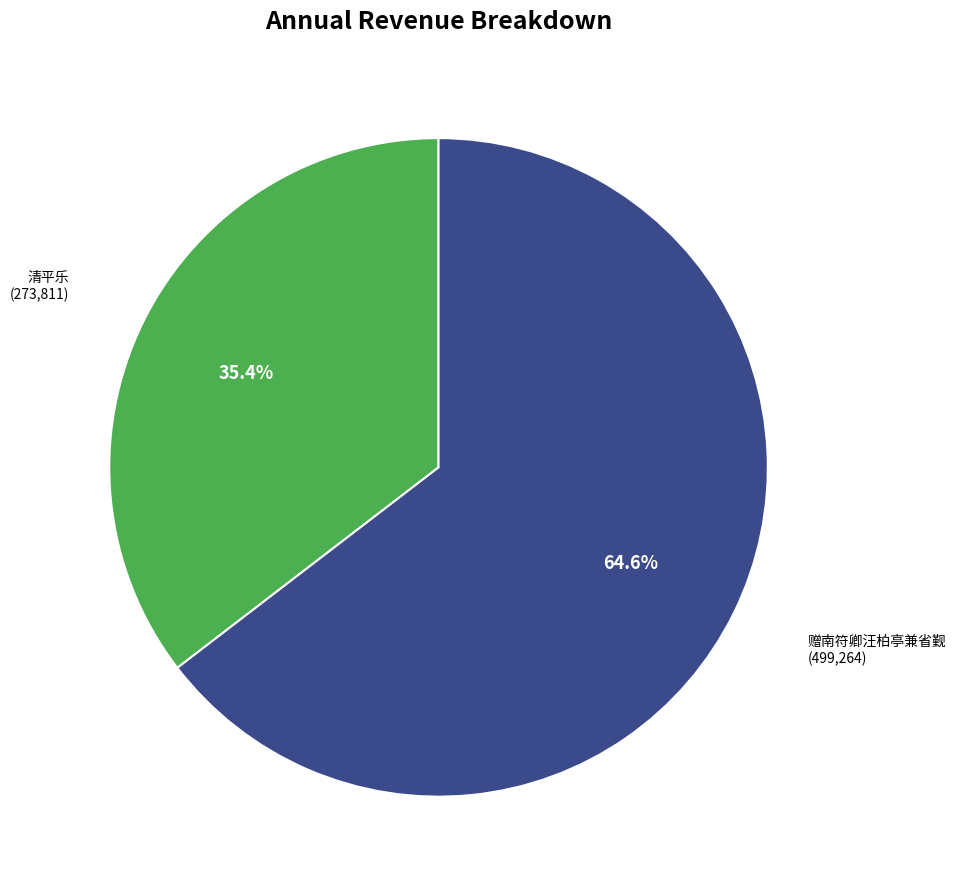

Count the number of slices in the pie.

2